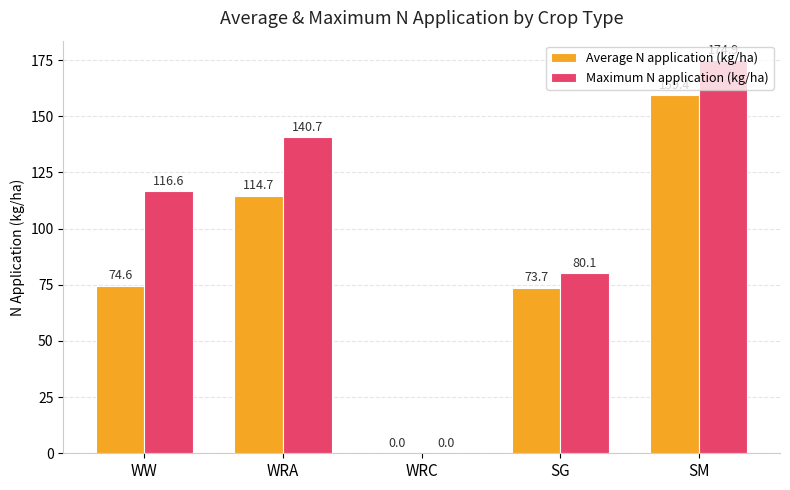

What is the highest value of the Average N application (kg/ha) series?

159.4